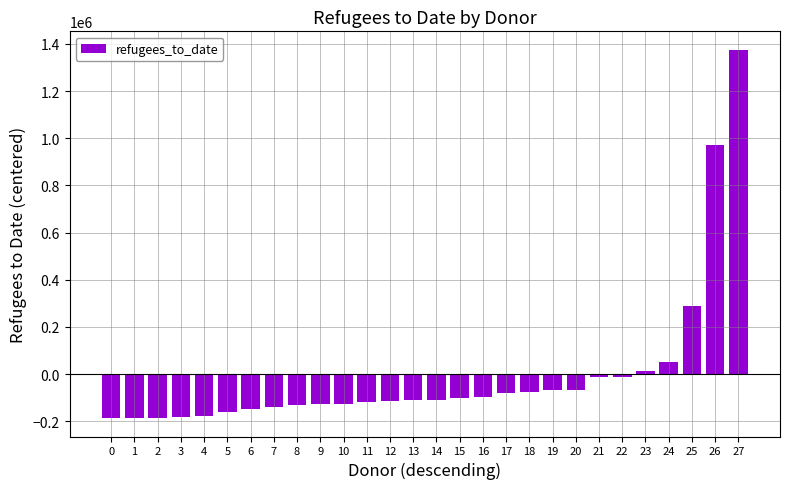

What is the maximum value shown in the chart?

1375357.4